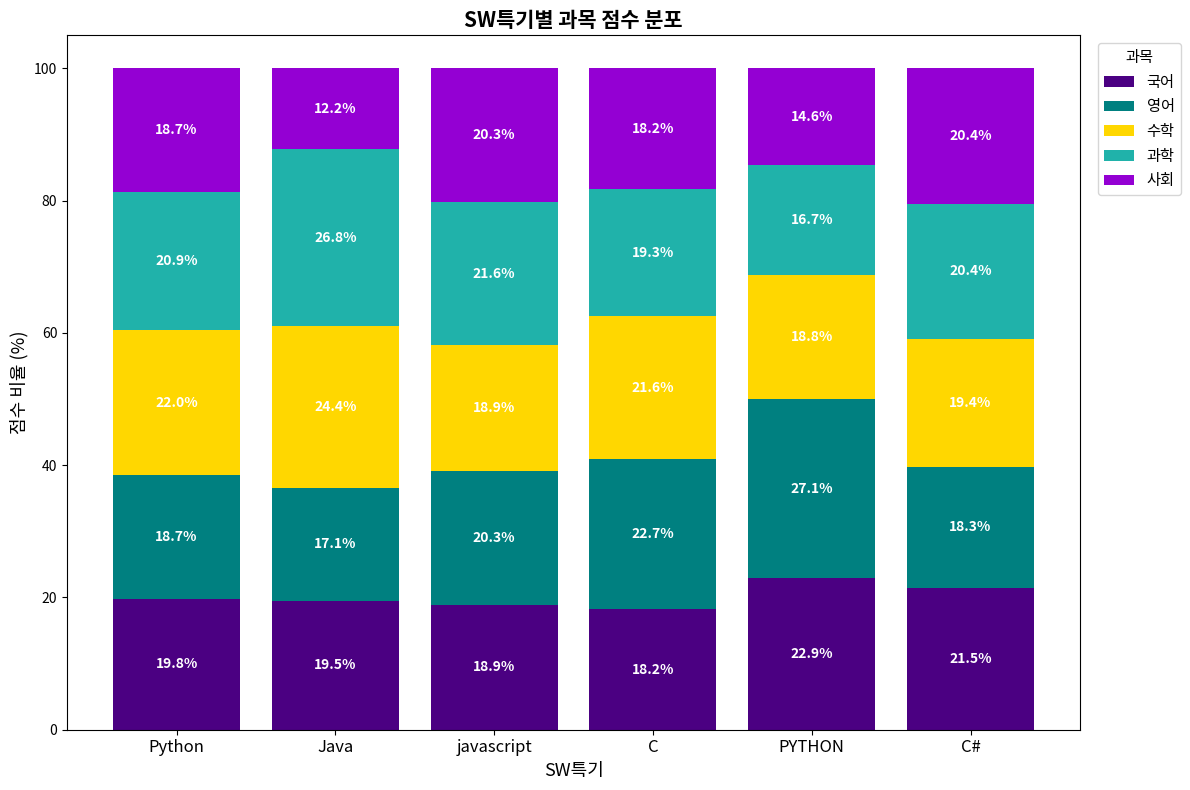

The value of 국어 at Python is 19.8. True or false?

True